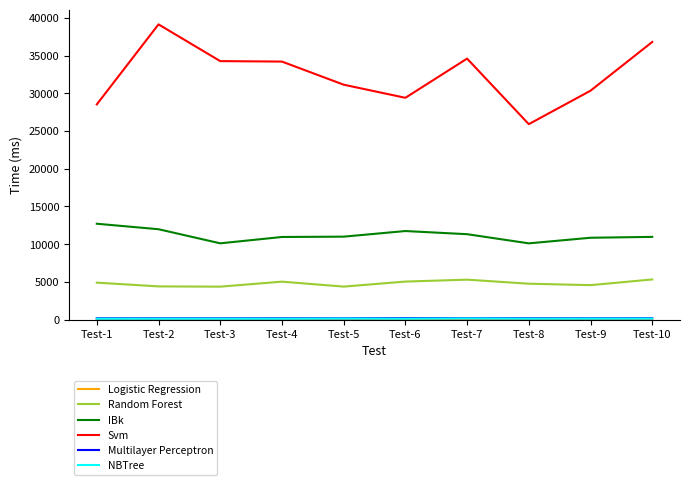

What is the sum of all Svm values?

324401